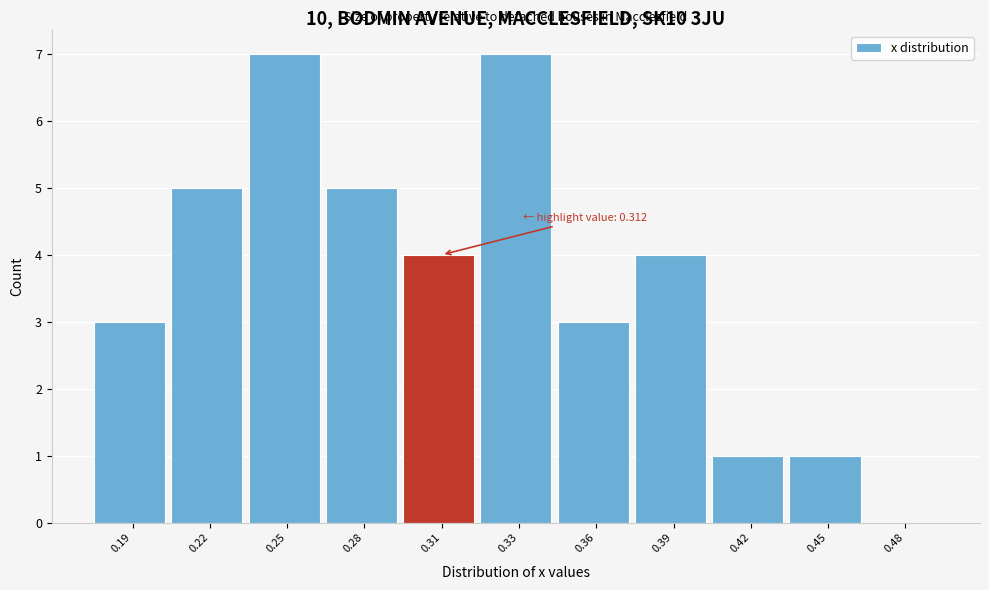

Reading left to right, transcribe all the data shown in this chart.

0.19=3	0.22=5	0.25=7	0.28=5	0.31=4	0.33=7	0.36=3	0.39=4	0.42=1	0.45=1	0.48=0